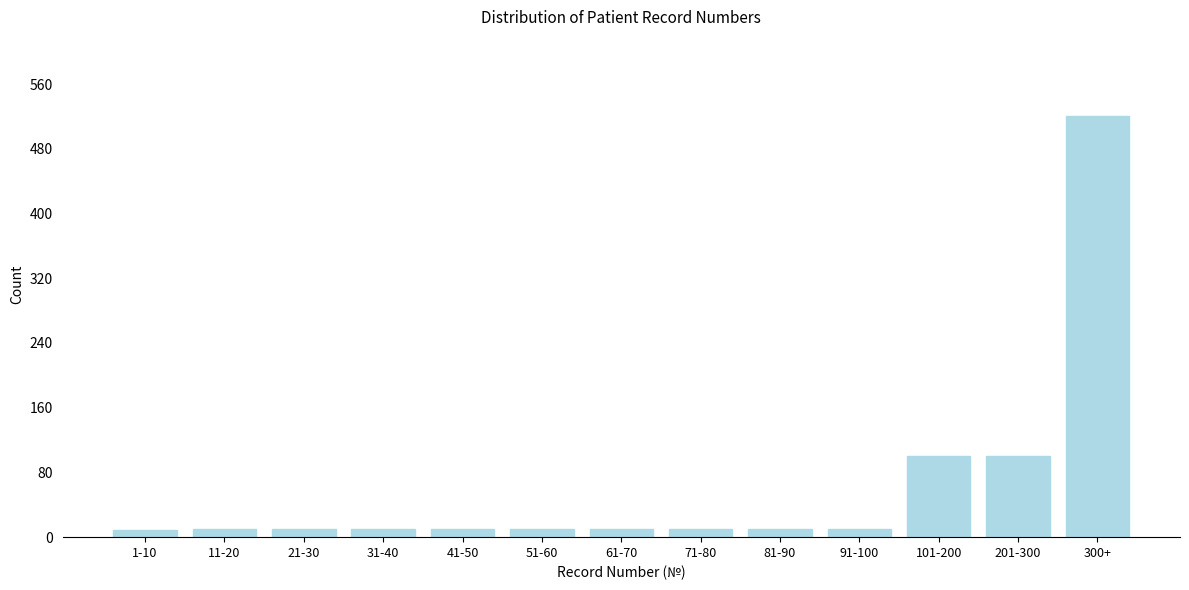

What is the difference between the second highest and second lowest values?

90